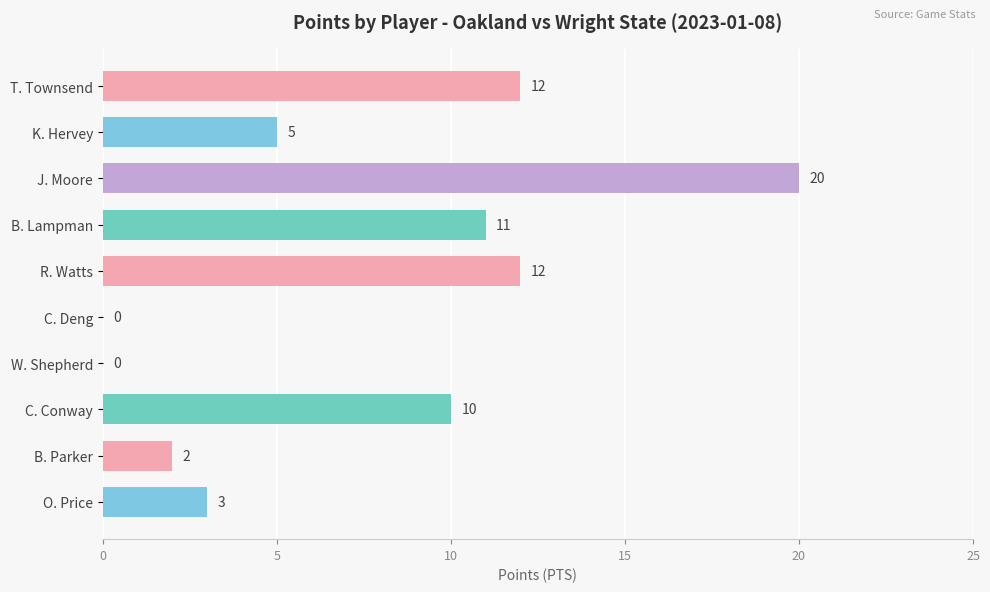

What is the sum of the values at J. Moore and O. Price?

23